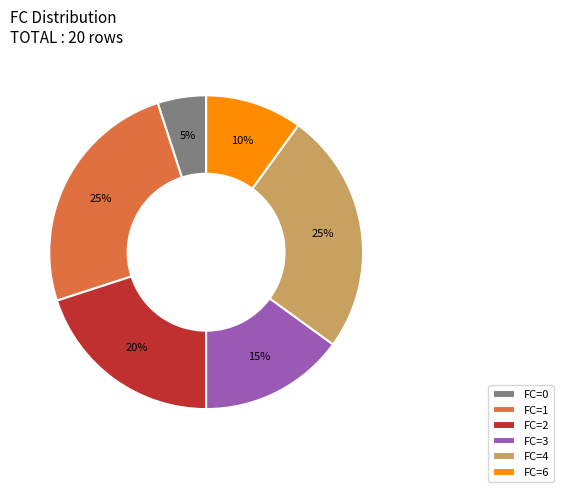

The FC=4 slice represents 18% of the pie. True or false?

False